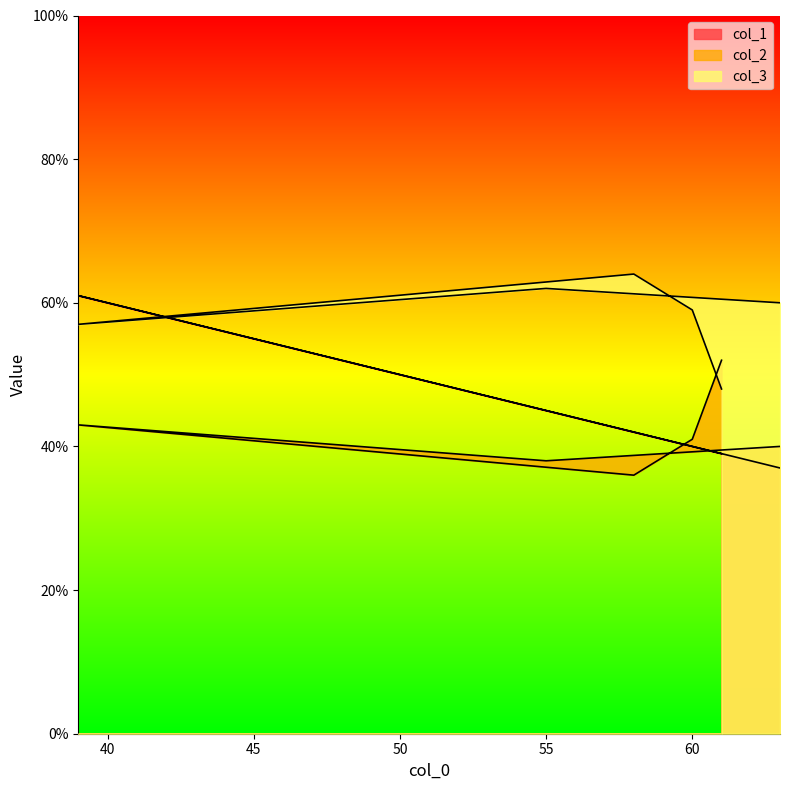

At how many categories does at least one series exceed 38?

6